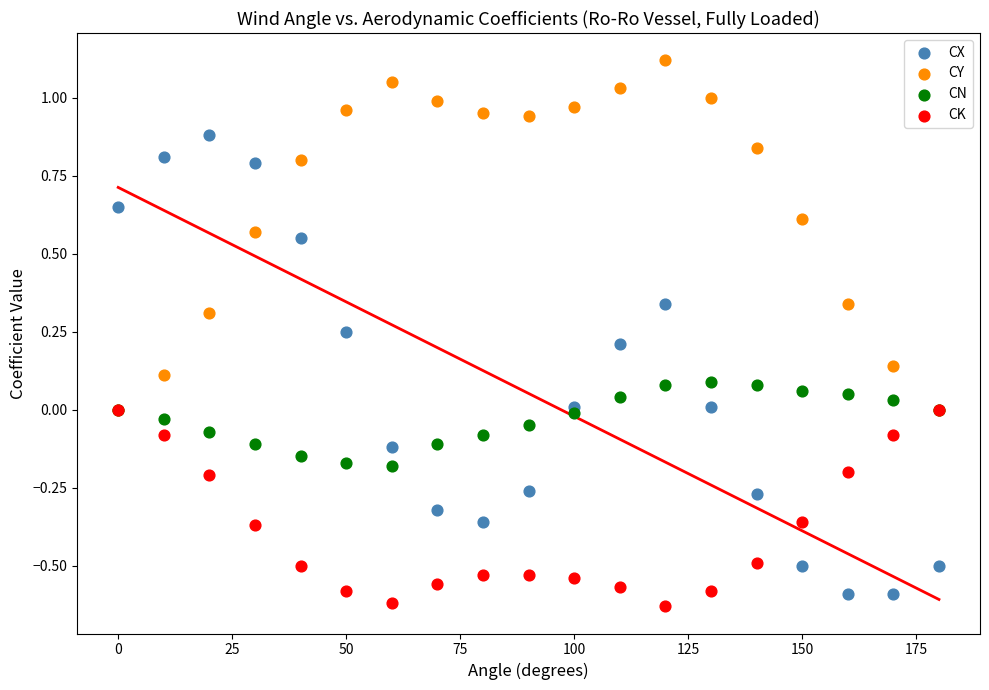

Which series has the largest Y range (max minus min)?

CX